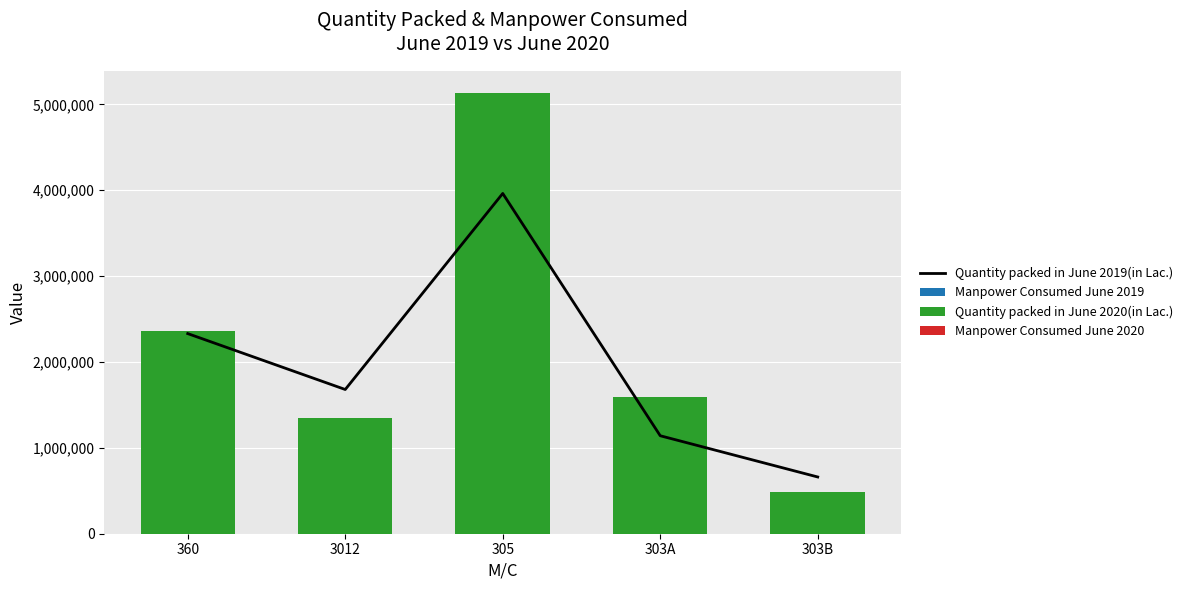

What are all the series names shown in the legend?

Quantity packed in June 2019(in Lac.), Manpower Consumed June 2019, Quantity packed in June 2020(in Lac.), Manpower Consumed June 2020